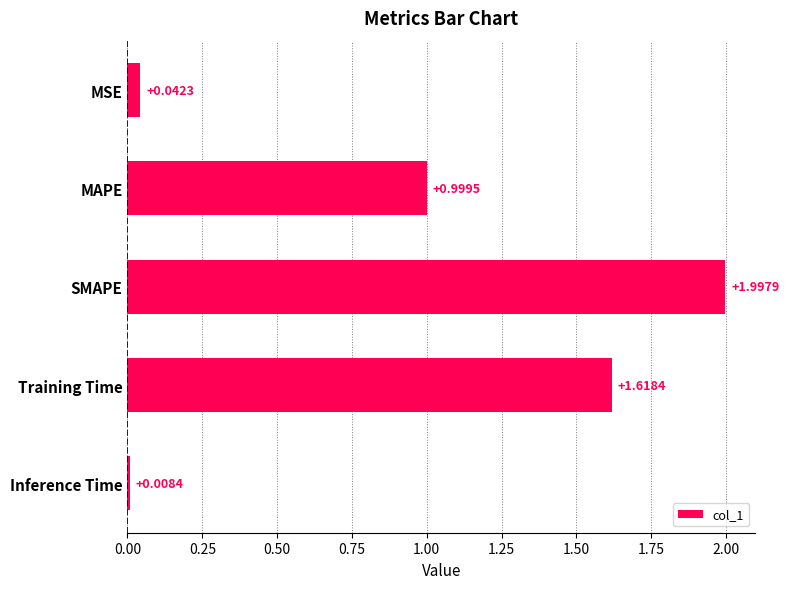

Which has a higher value, Inference Time or Training Time?

Training Time